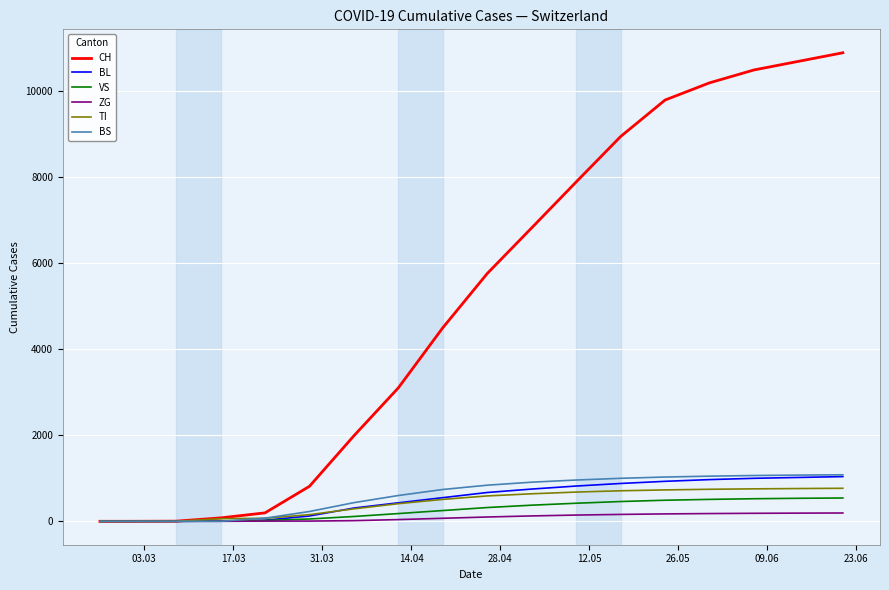

How many distinct data groups are displayed?

6